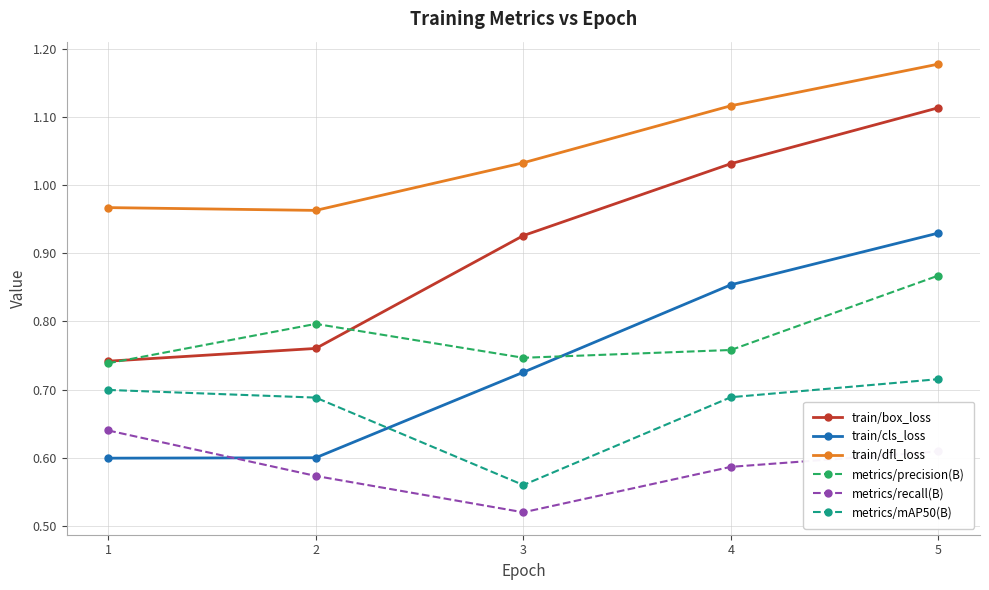

Which category has the lowest value in the metrics/mAP50(B) series?

3